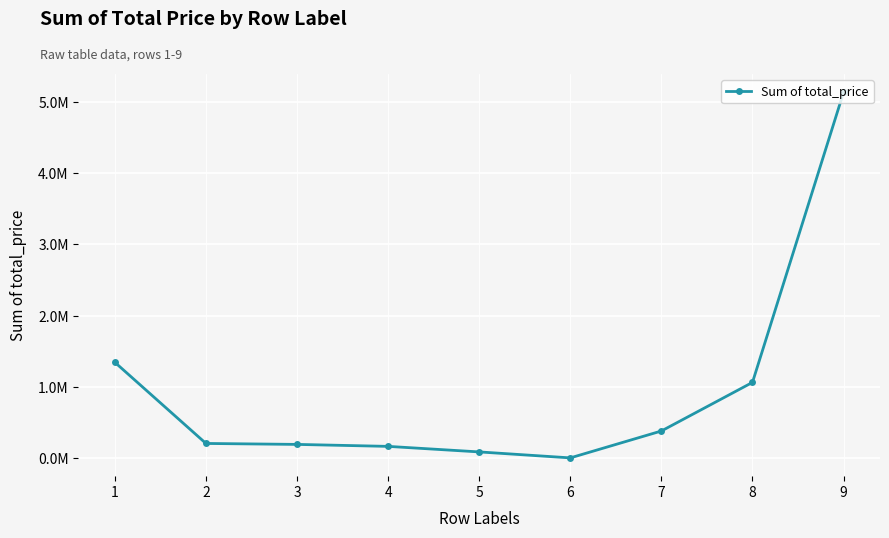

Which label corresponds to the smallest value in the chart?

6